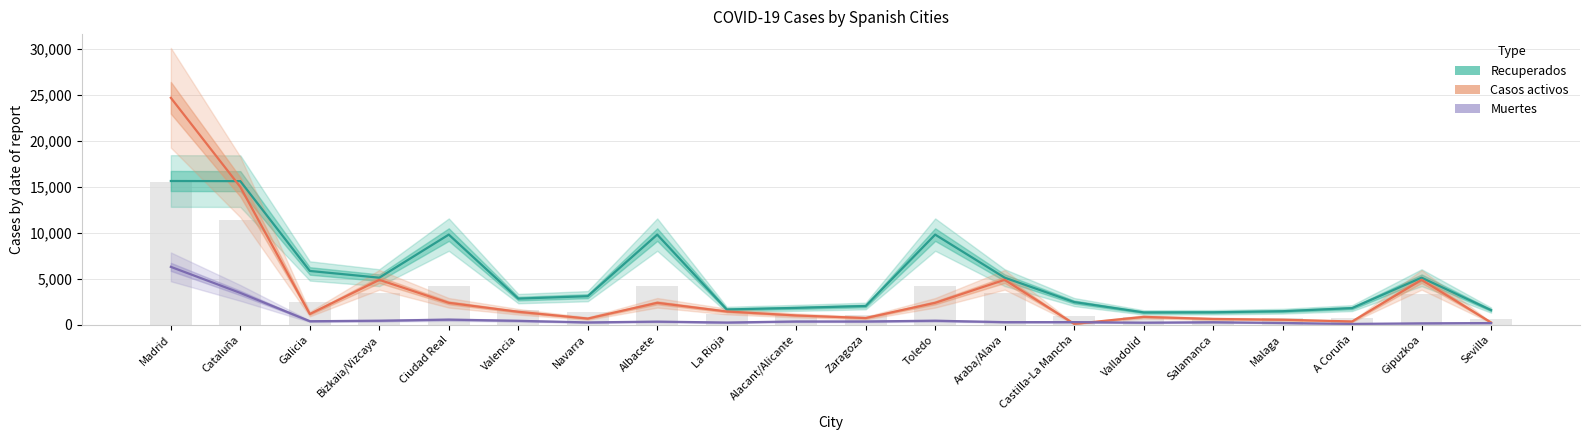

What is the average value of the Casos activos series?

3512